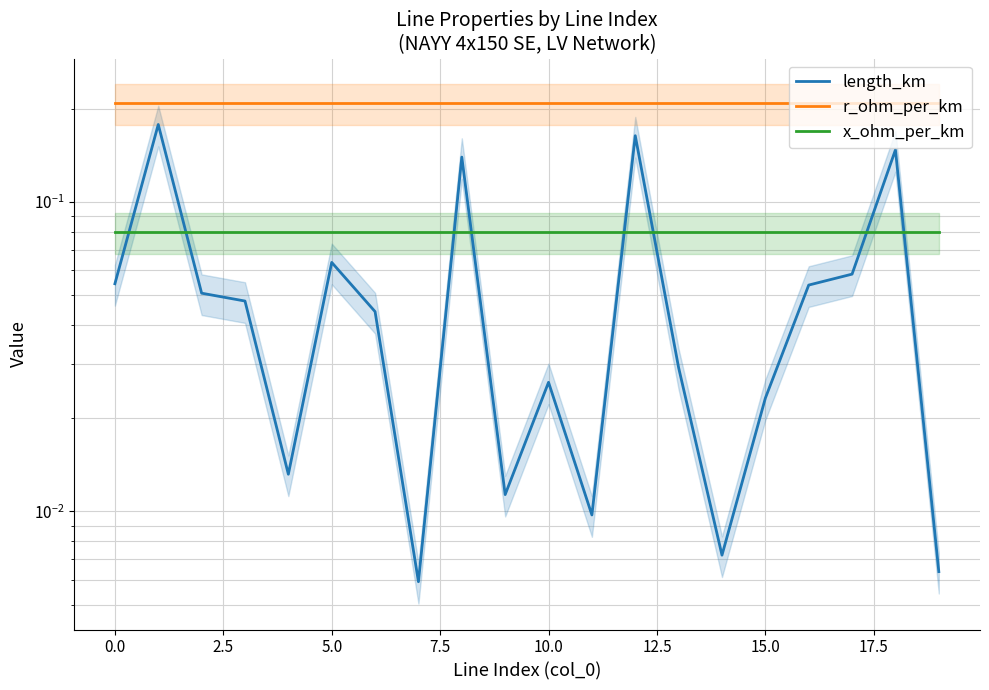

How many categories are shown in the chart?

20